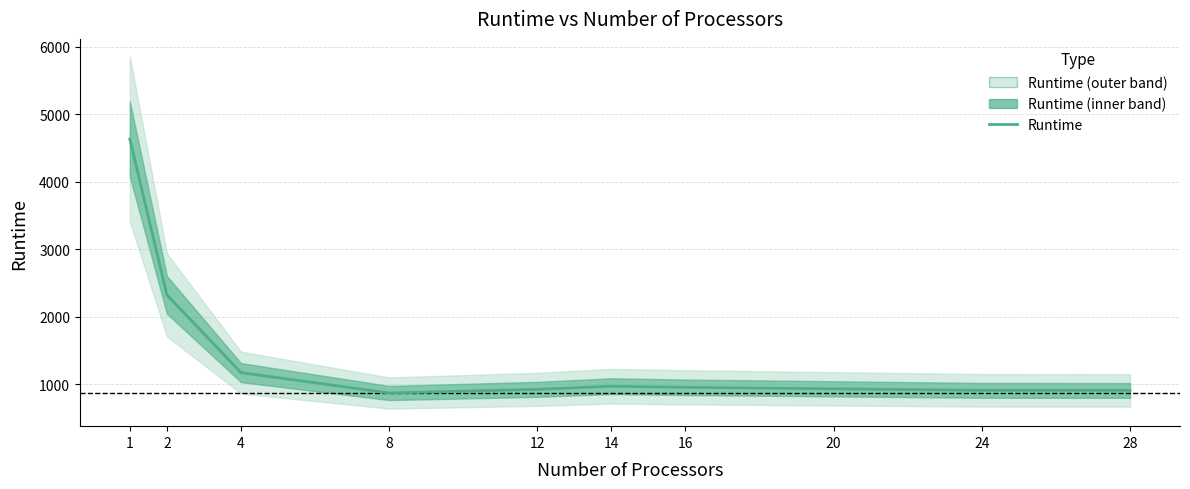

How many lines are shown in the chart?

1